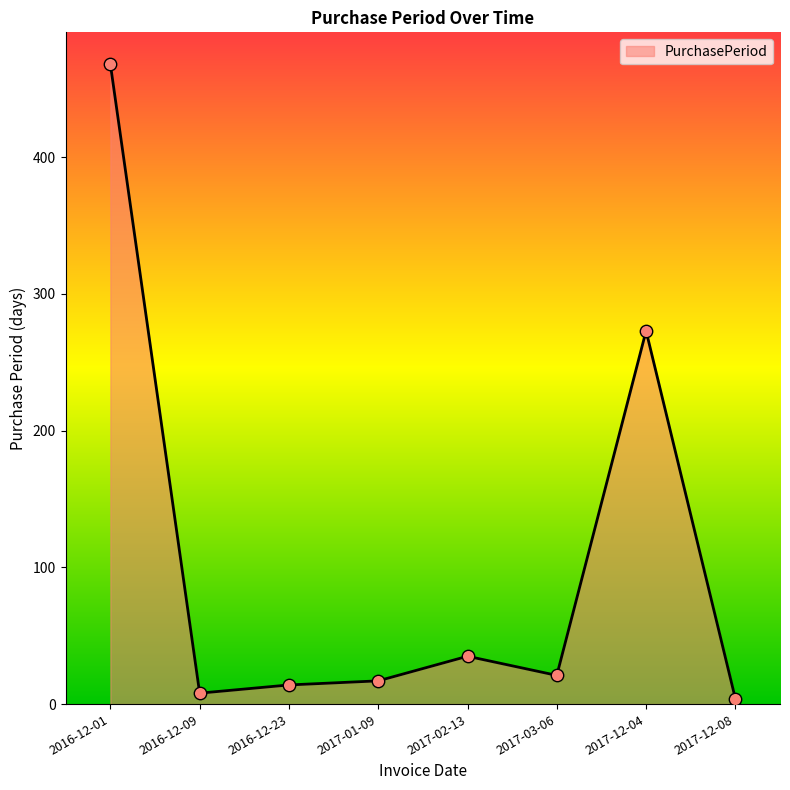

What is the change in value from 2017-02-13 to 2017-12-04?

+238